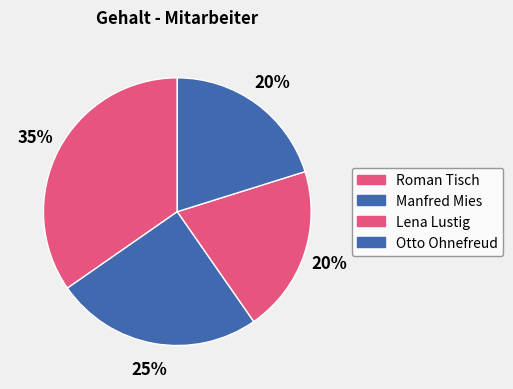

To the nearest percent, what is the combined percentage of Roman Tisch and Lena Lustig?

55%